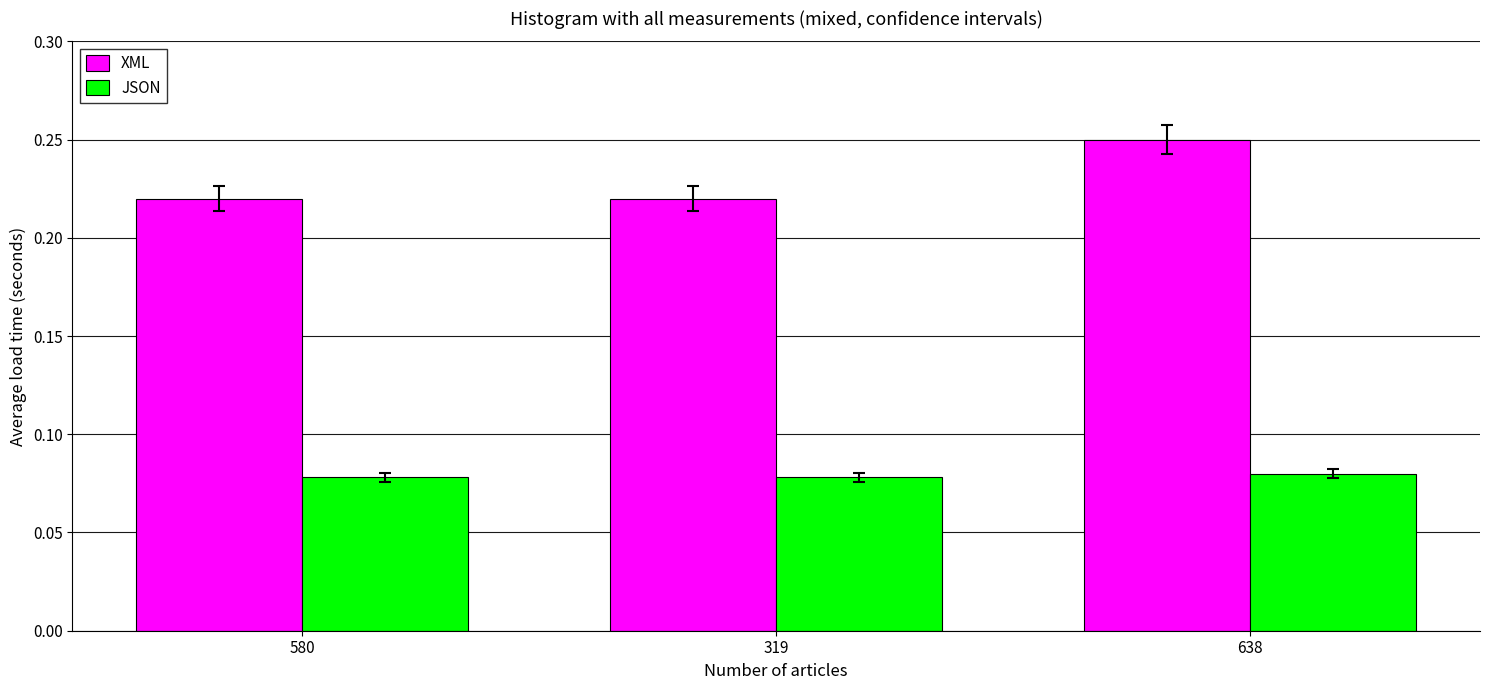

What are all the series names shown in the legend?

XML, JSON